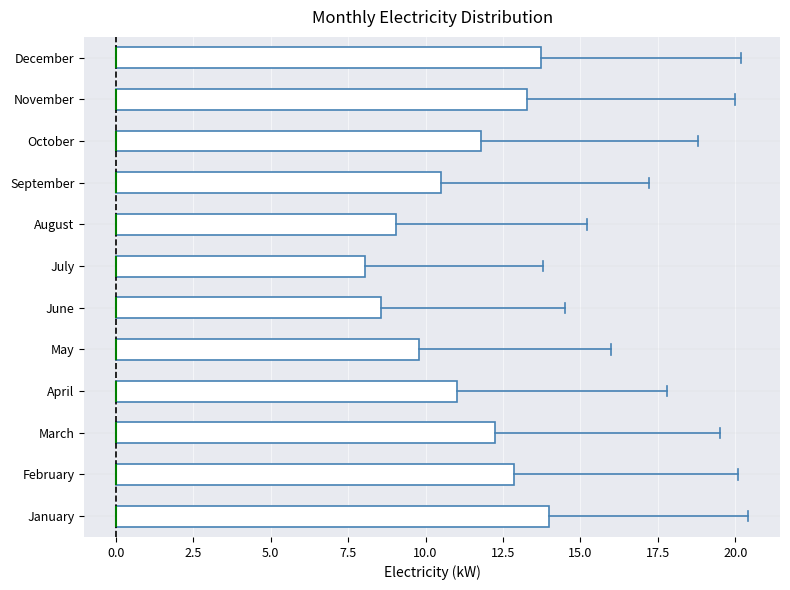

Where is the left edge of the box for May on the x-axis? The values are not printed on the chart, so give them approximately, as read against the axis.

0.0